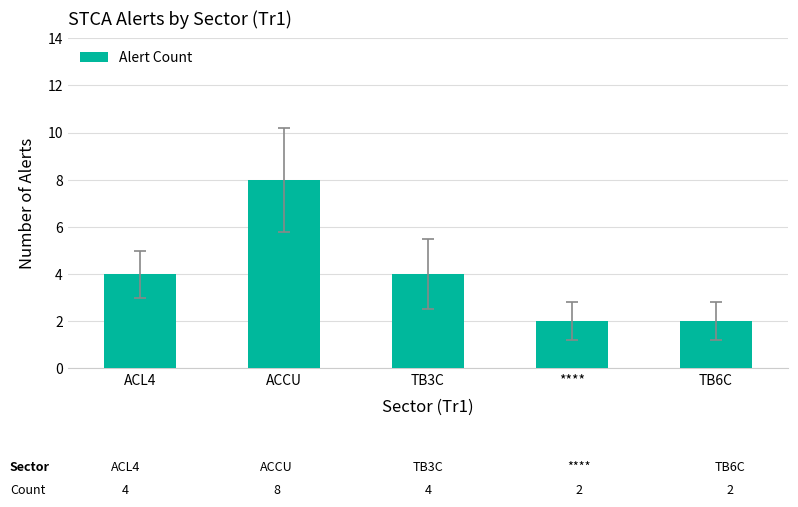

Which category has the highest value across all series?

ACCU